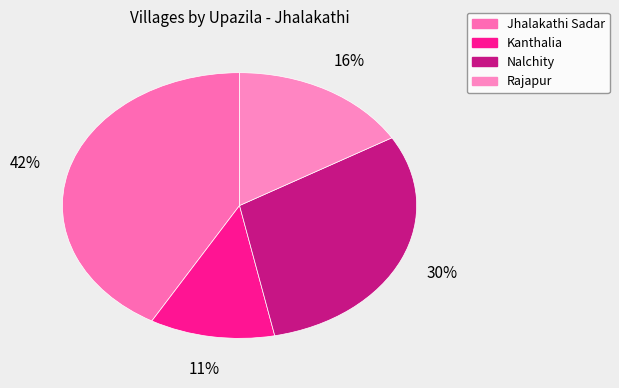

To the nearest percent, what is the average slice percentage?

25%